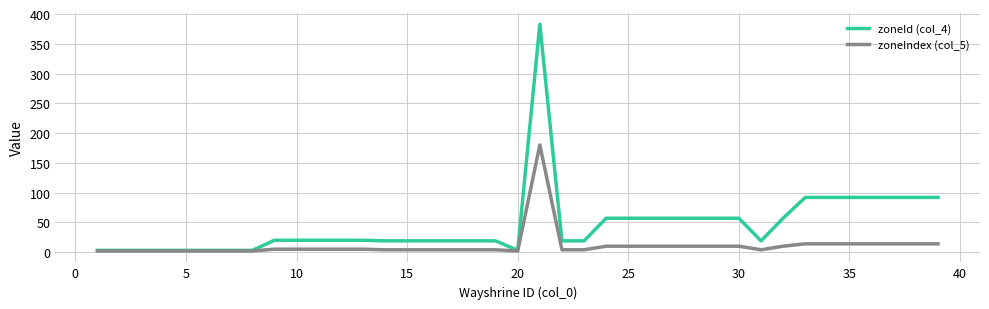

Which series has the widest spread of values?

zoneId (col_4)